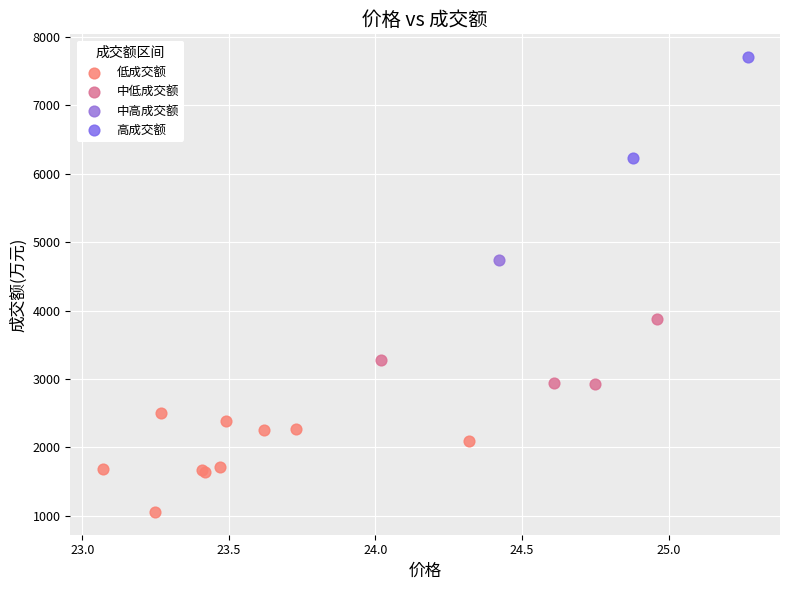

Which series reaches the maximum Y coordinate?

高成交额